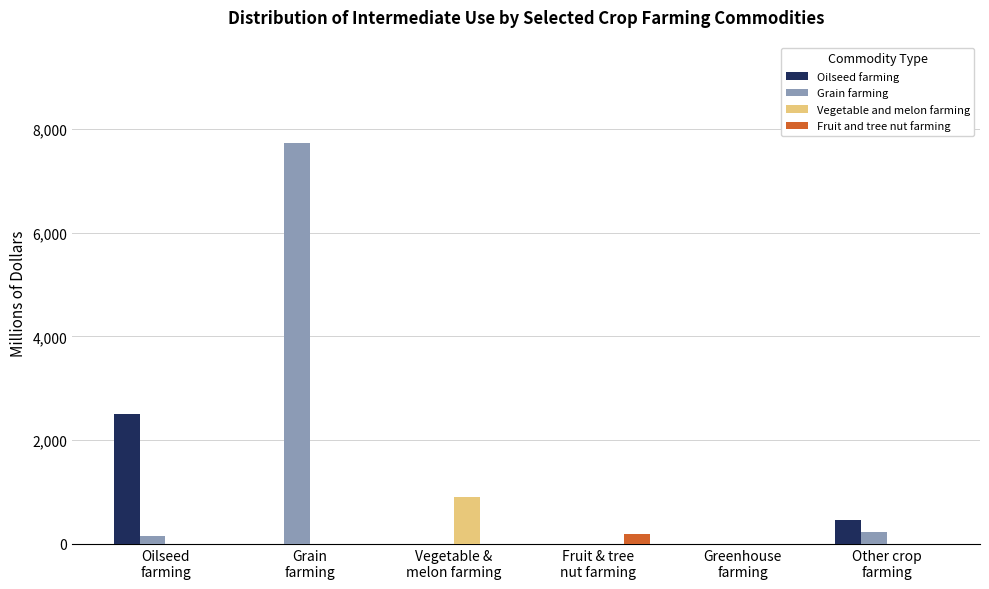

What is the greatest value displayed?

7731